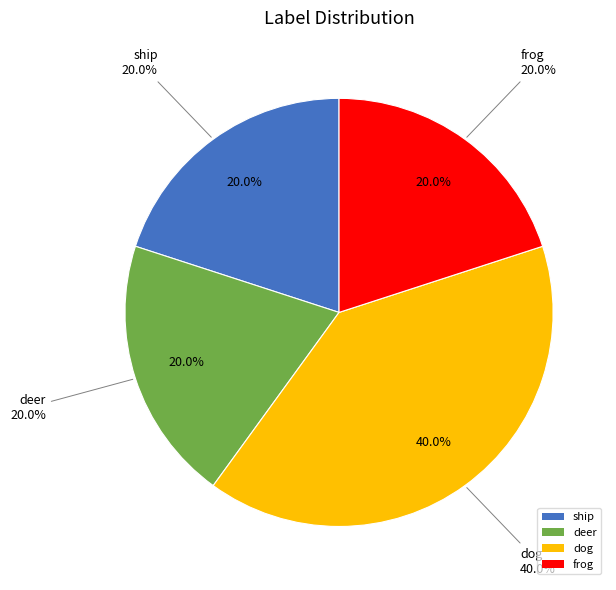

Which slice is the largest?

dog